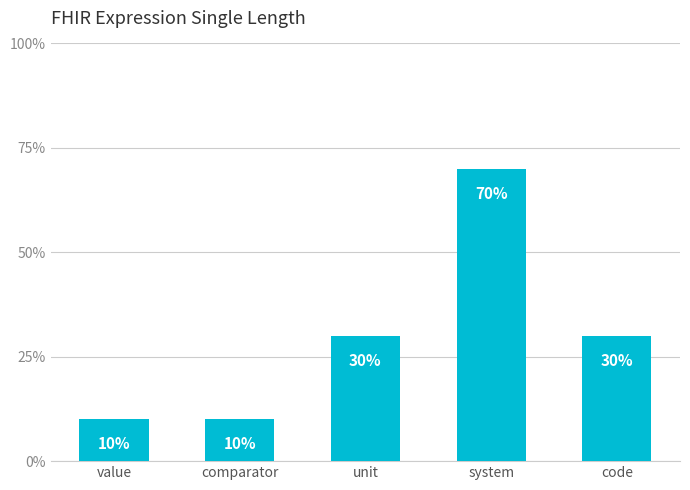

Reading left to right, what are all the values shown in this chart?

value=10	comparator=10	unit=30	system=70	code=30